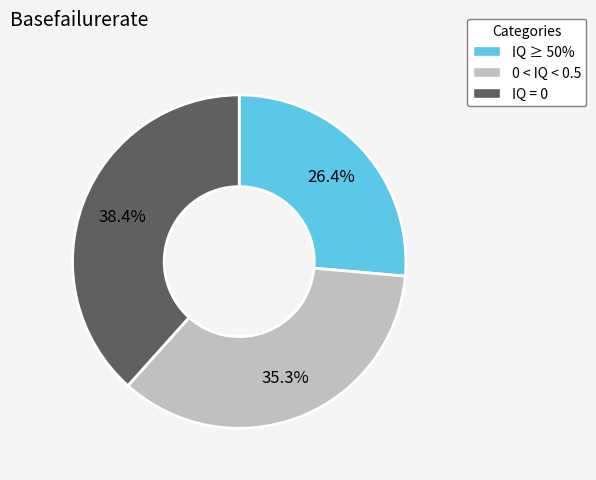

Count the number of slices in the pie.

3